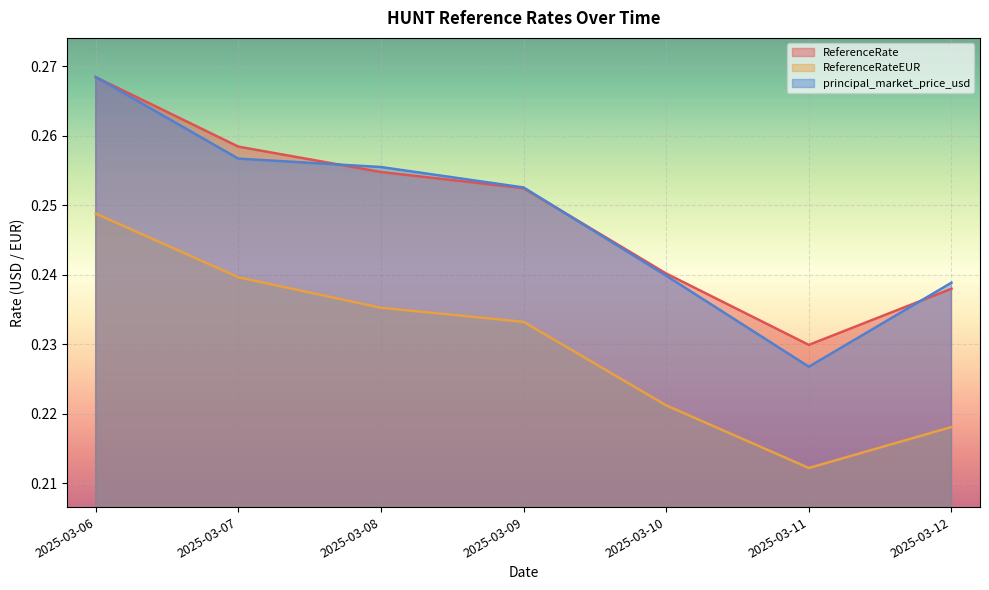

How many lines are shown in the chart?

3